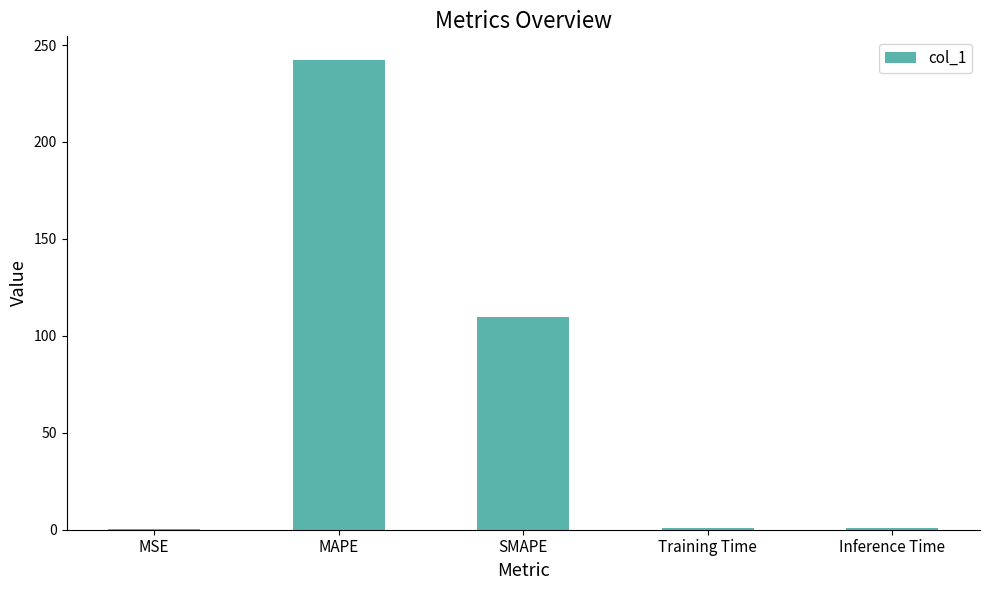

What is the sum of all values?

353.6